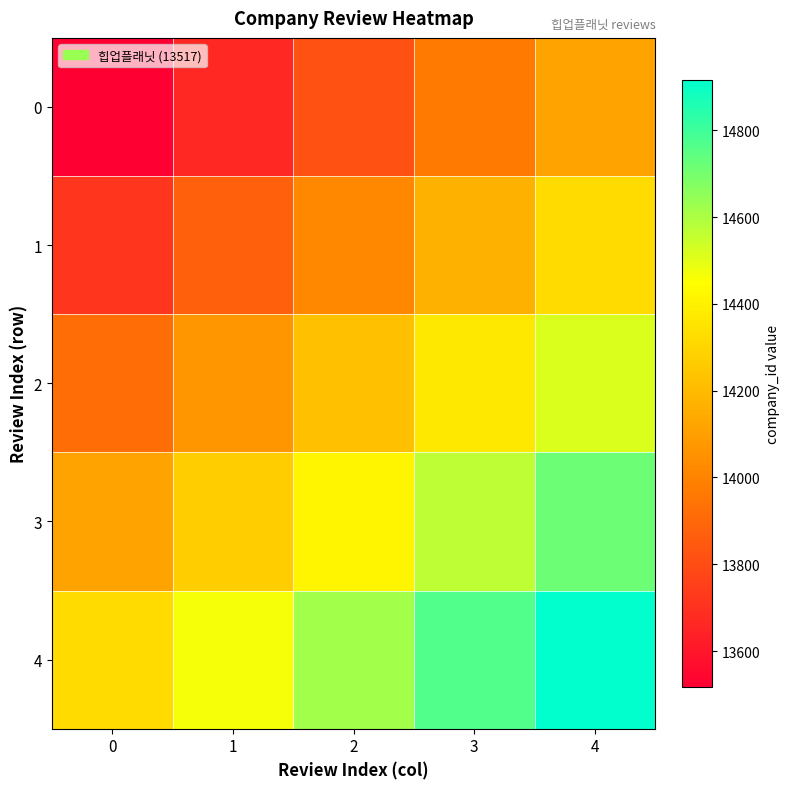

At which label is 0 closest to 13817?

2